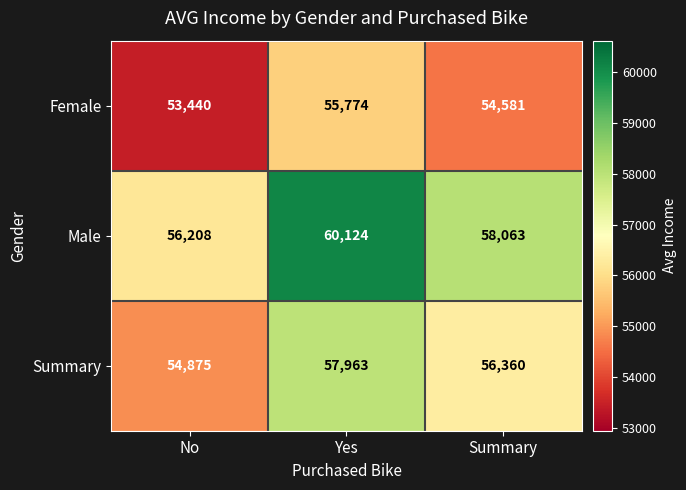

Between No and Summary, which series saw the biggest shift?

Male